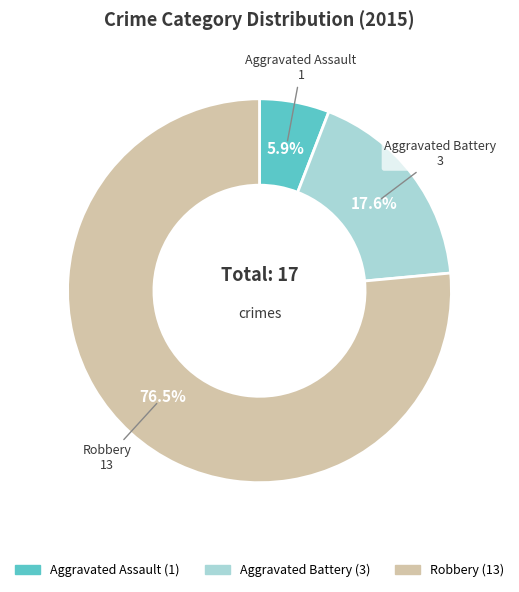

To the nearest percent, what is the difference between the largest and smallest slice percentages?

71%